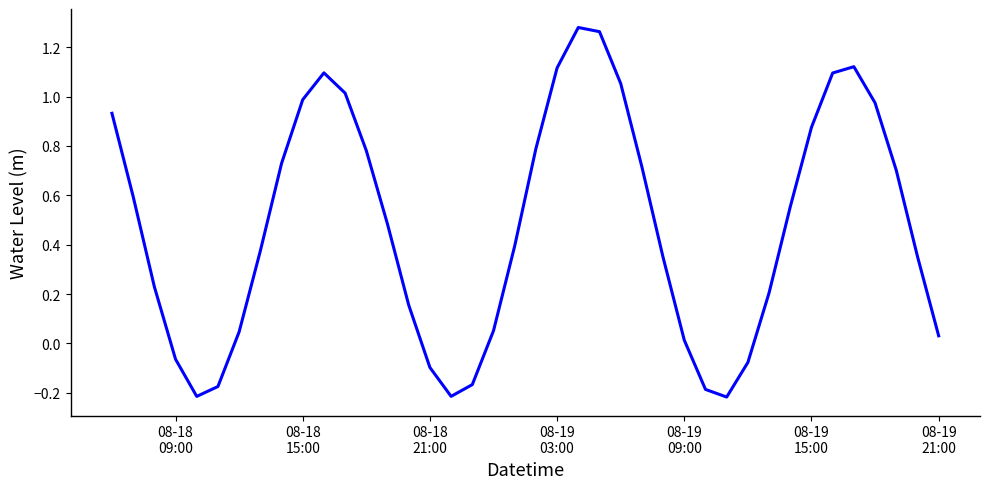

What is the difference between the maximum and minimum values?

1.5